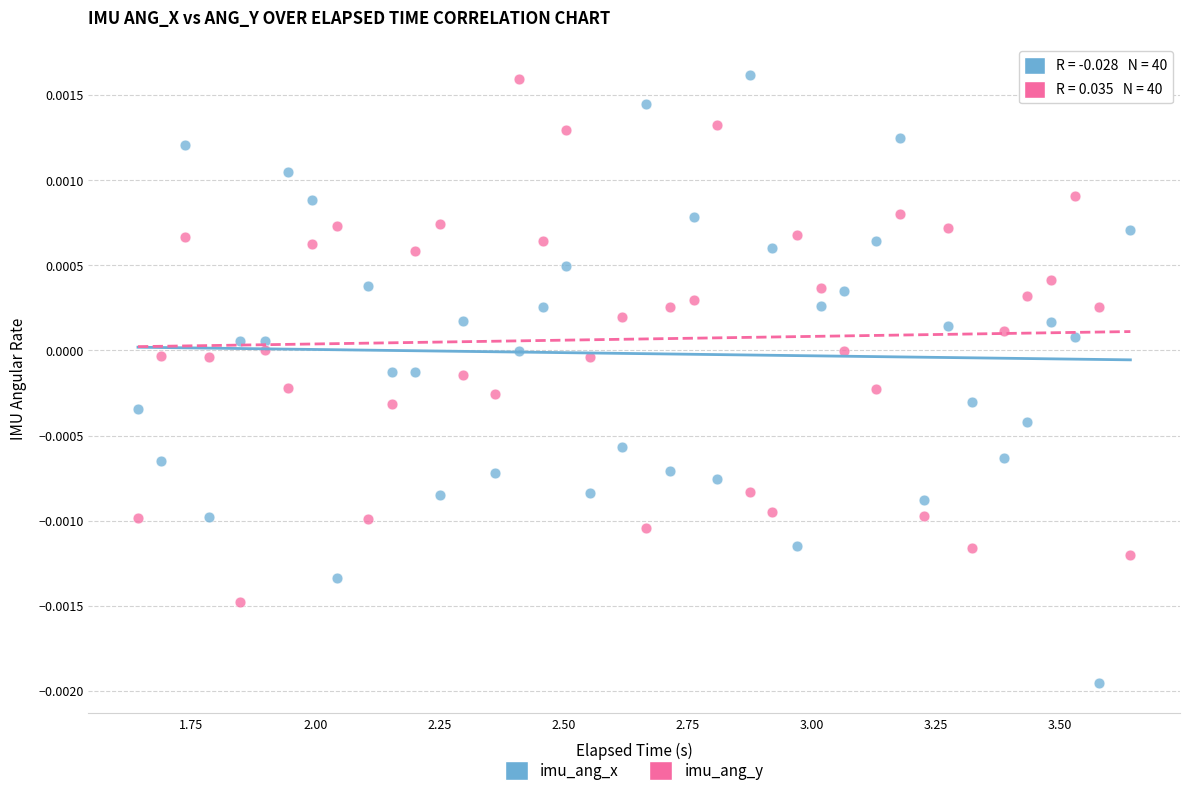

Across all data points, what is the range of X values (max minus min)?

2.0